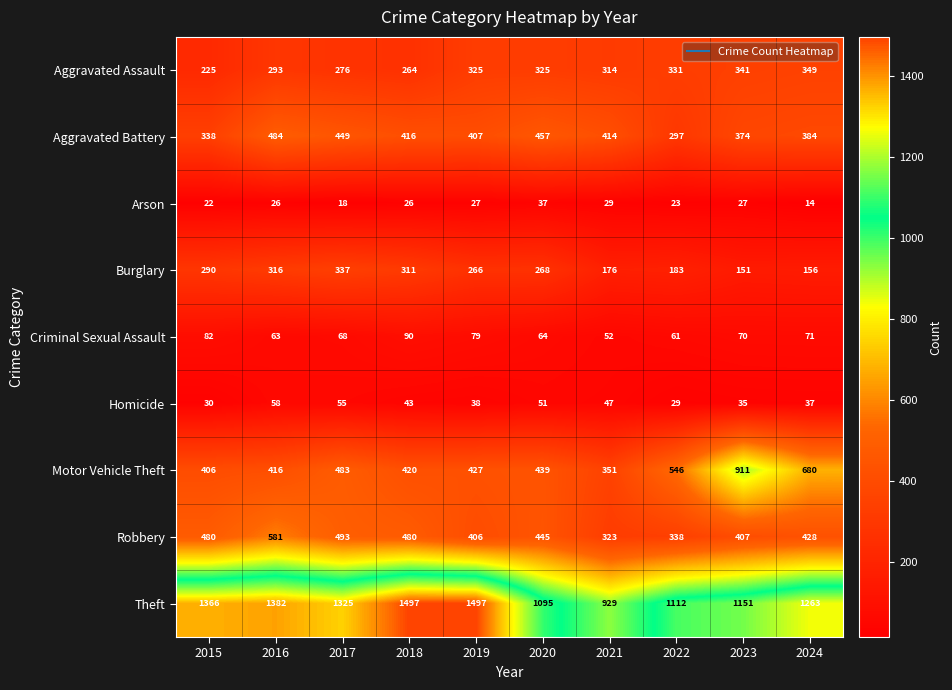

Which series changed the most between 2015 and 2024?

Motor Vehicle Theft